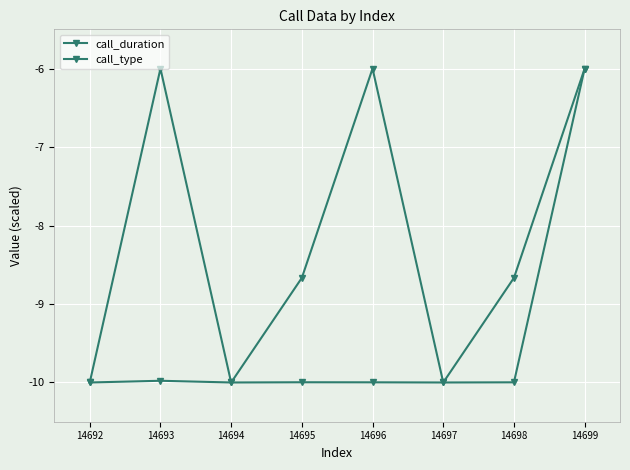

Count the number of data series in this chart.

2